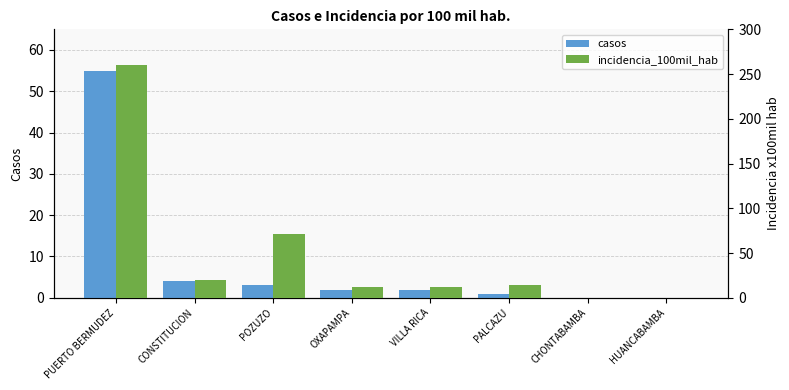

What is the label of the 8th bar from the right?

PUERTO BERMUDEZ